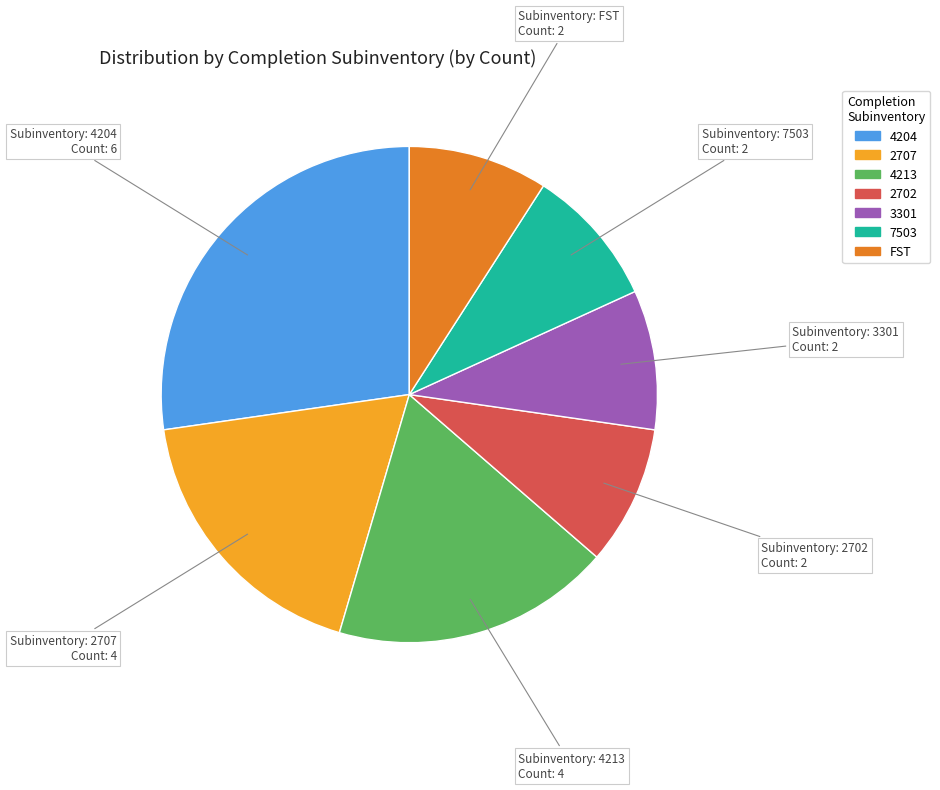

Which category has the biggest portion of the pie?

4204